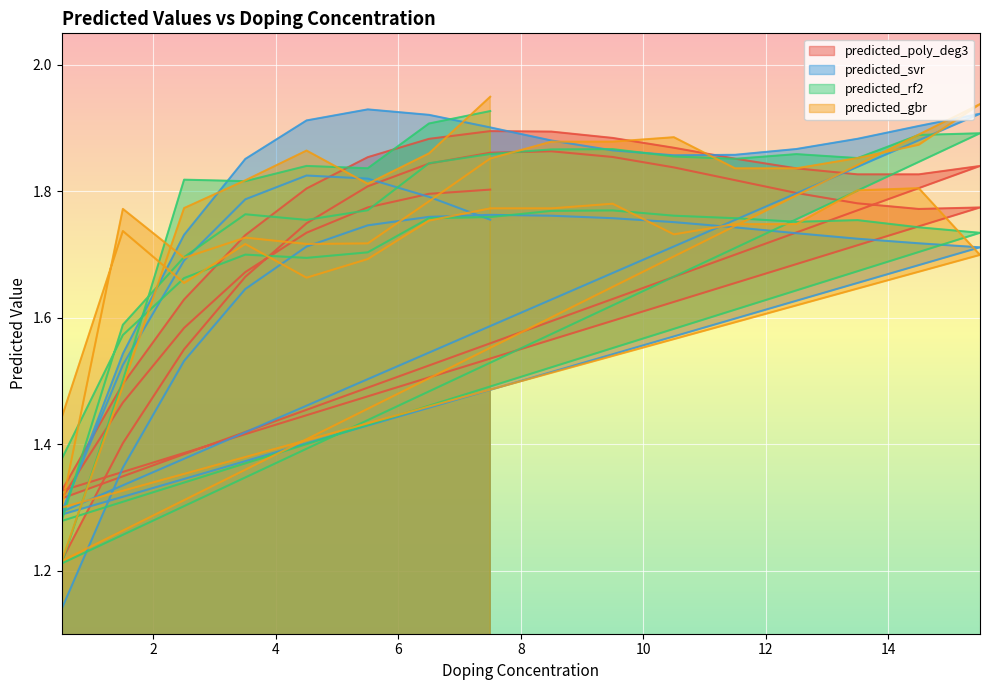

How many distinct data groups are displayed?

4